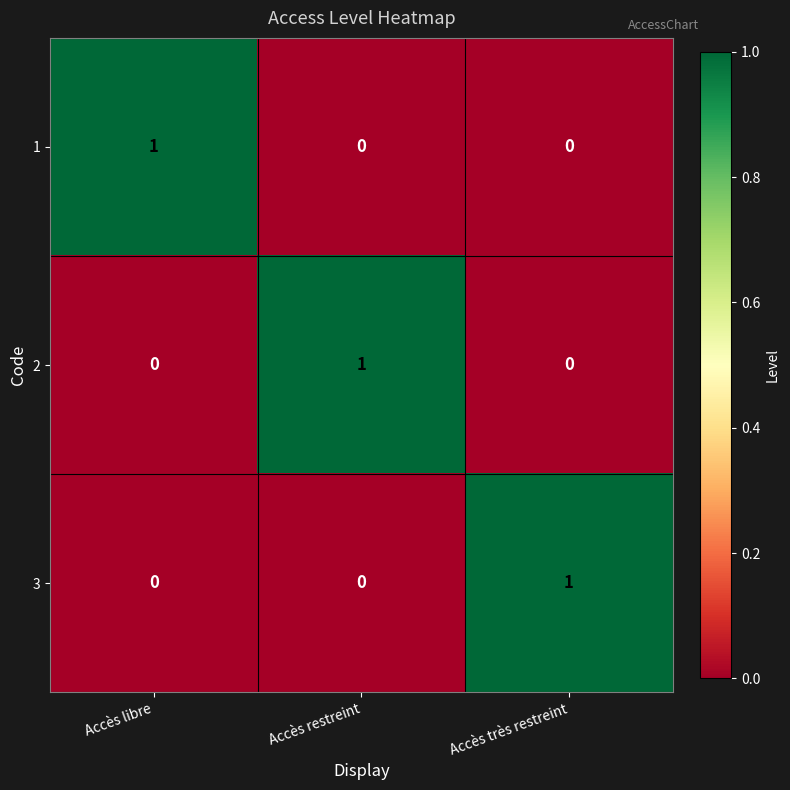

At how many categories does at least one series exceed 0?

3